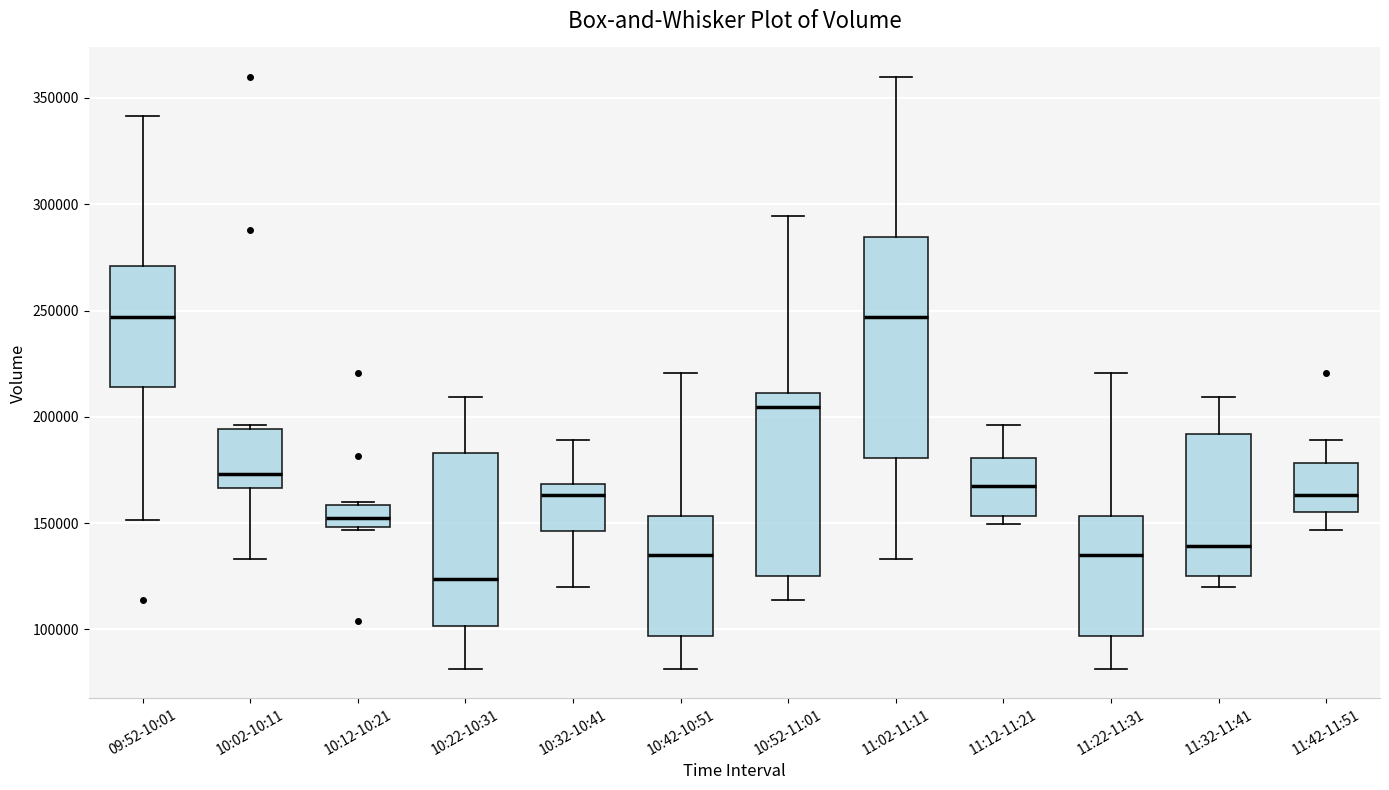

Which box has the lowest median line?

10:22-10:31